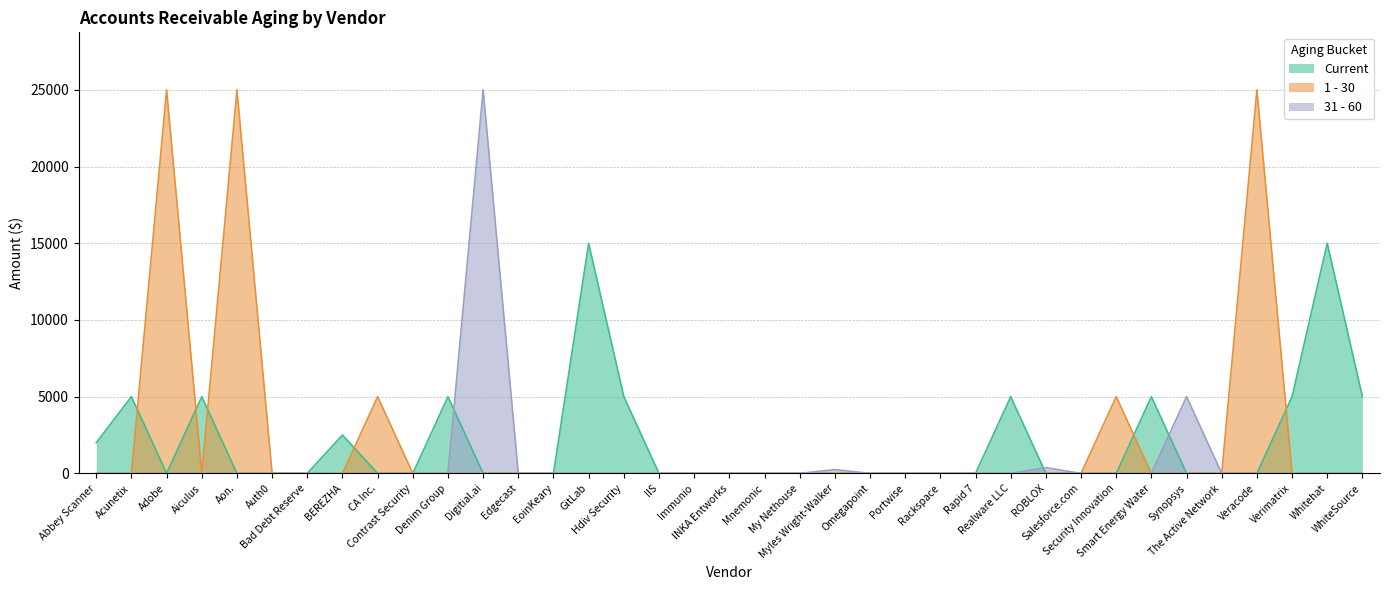

List the series in order of their peak value, highest first.

1 - 30, 31 - 60, Current